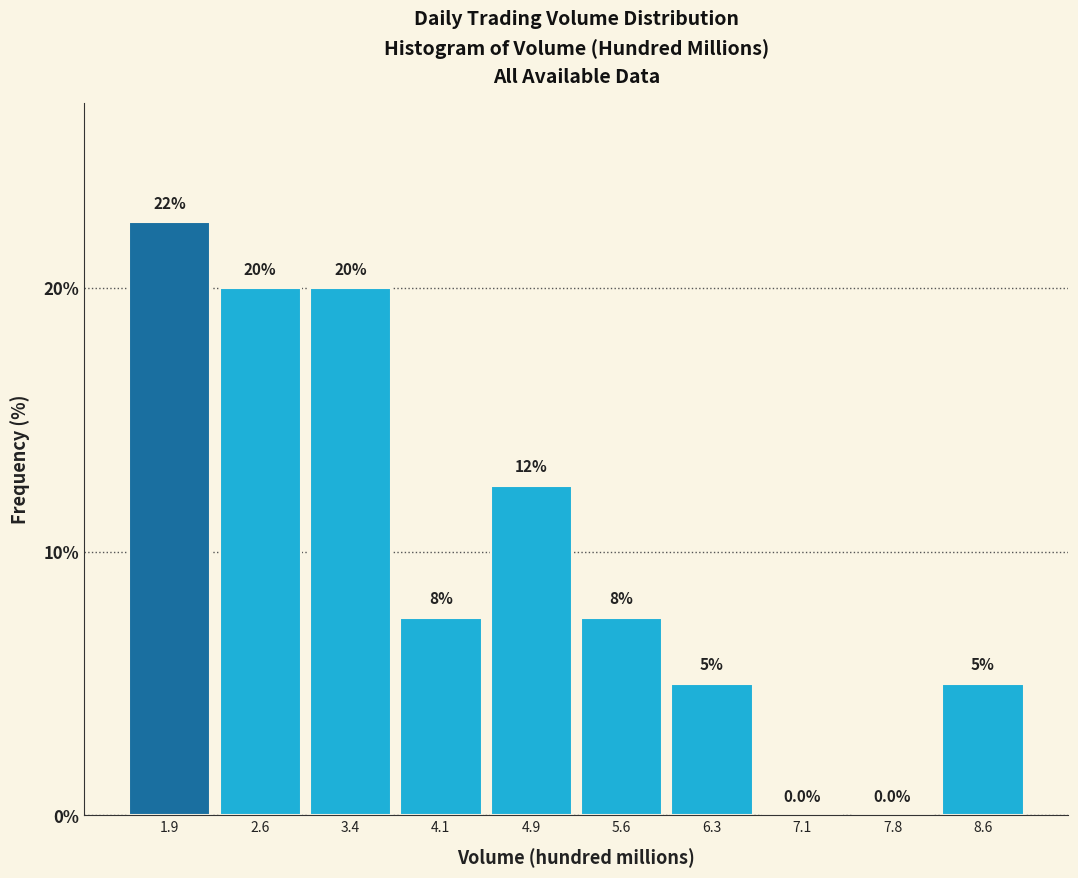

Reading right to left, list all the values displayed in this chart.

8.6=5.0	7.8=0.0	7.1=0.0	6.3=5.0	5.6=7.5	4.9=12.5	4.1=7.5	3.4=20.0	2.6=20.0	1.9=22.5